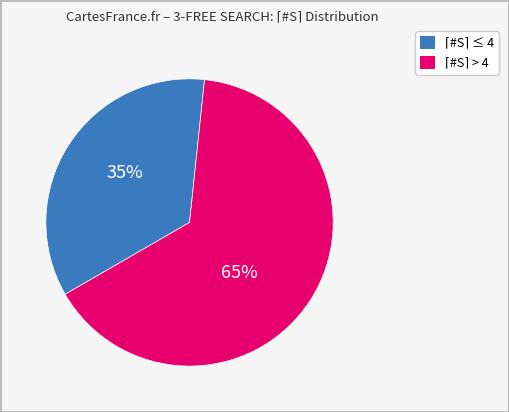

Is there a majority slice in this chart?

Yes